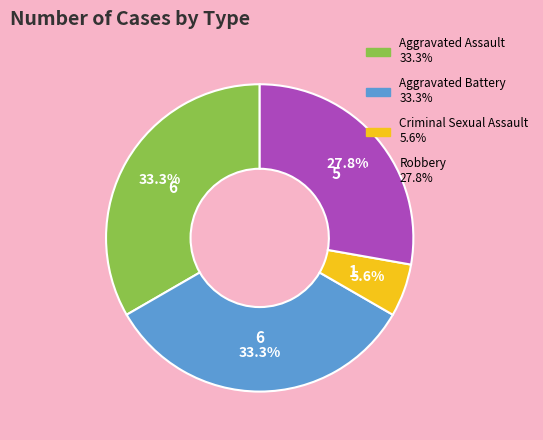

Is there any slice that represents more than half of the pie?

No